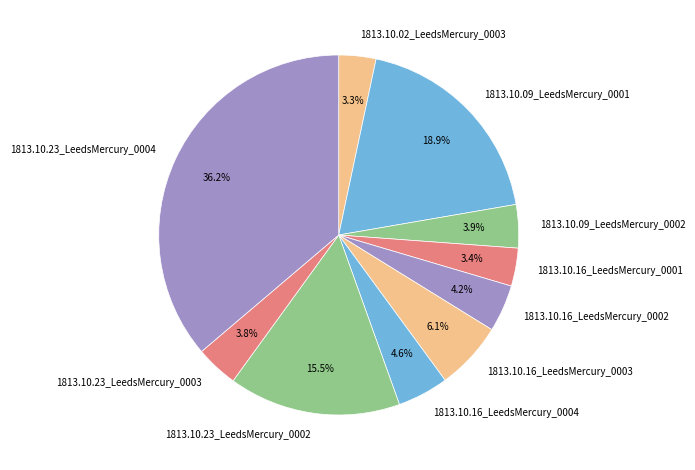

The 1813.10.23_LeedsMercury_0002 slice represents 29% of the pie. True or false?

False